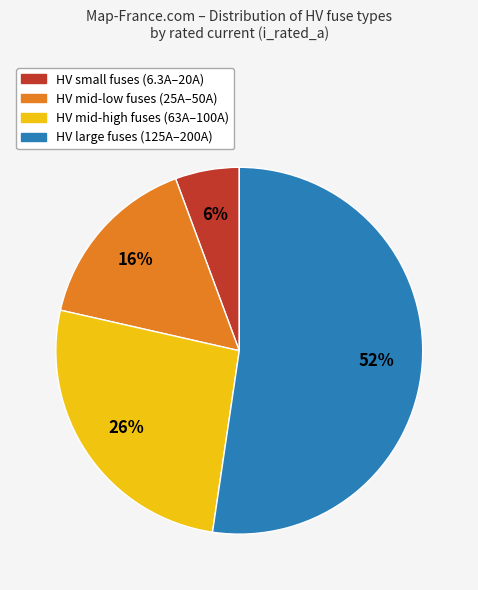

Is it true that HV mid-high fuses (63A–100A) is 32% of the pie?

False